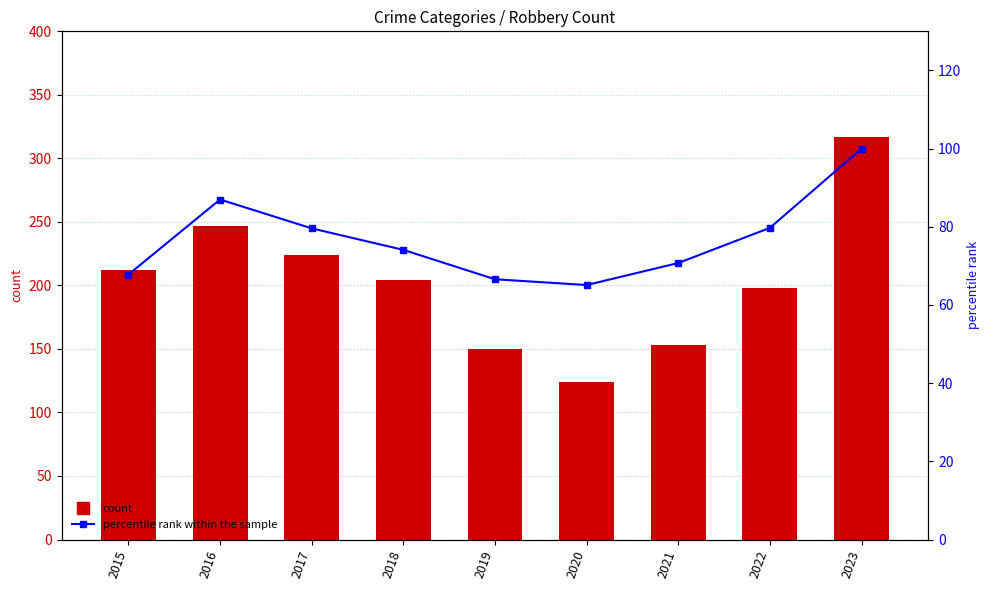

What is the value of the Robbery bar at the 9th from the left?

317.0